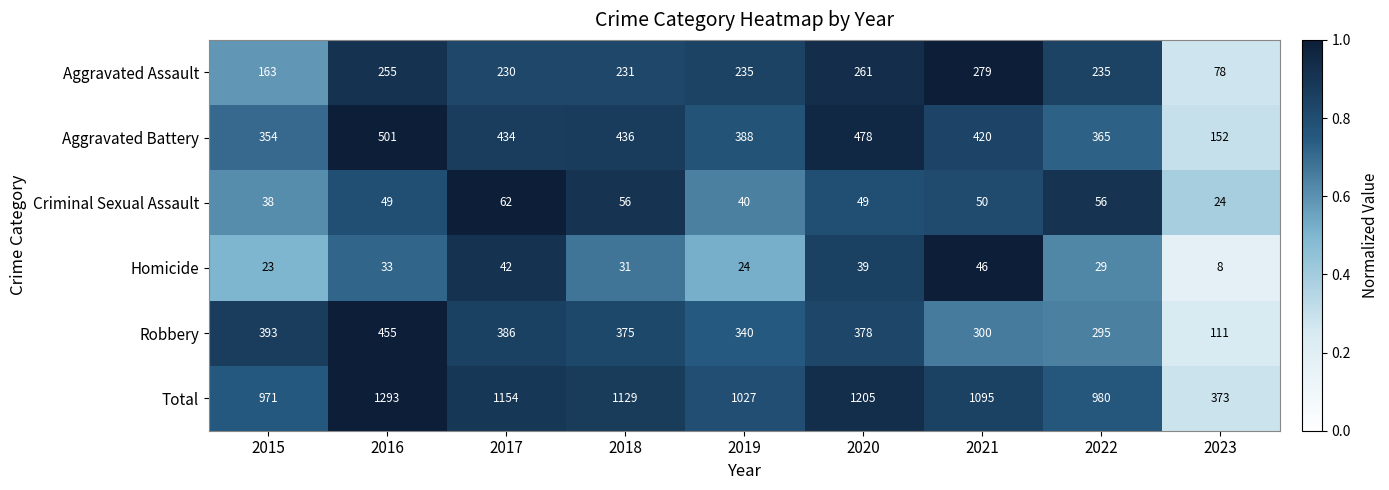

What is the sum of all Criminal Sexual Assault values?

424